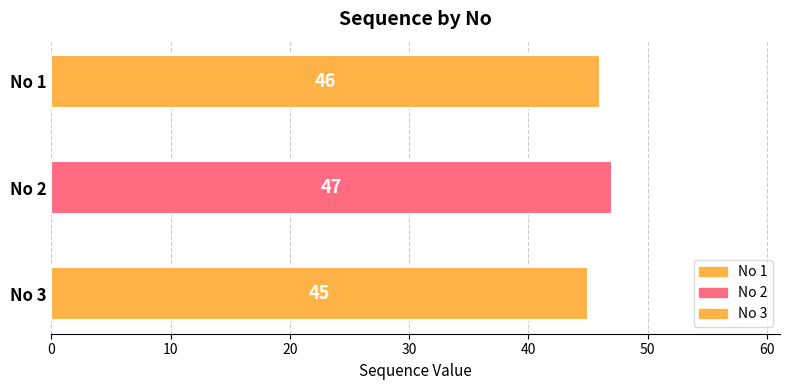

The value at 2 is 76. True or false?

False